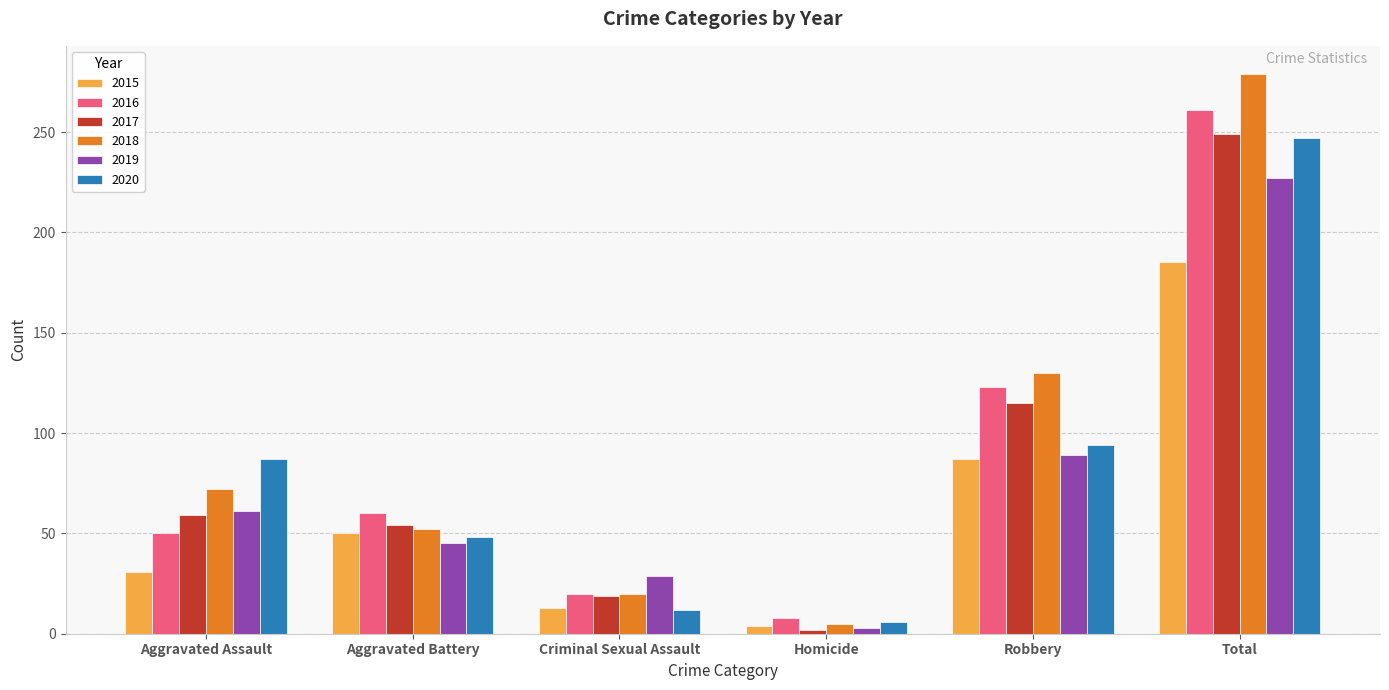

Where is 2017 nearest to the value 125?

Robbery